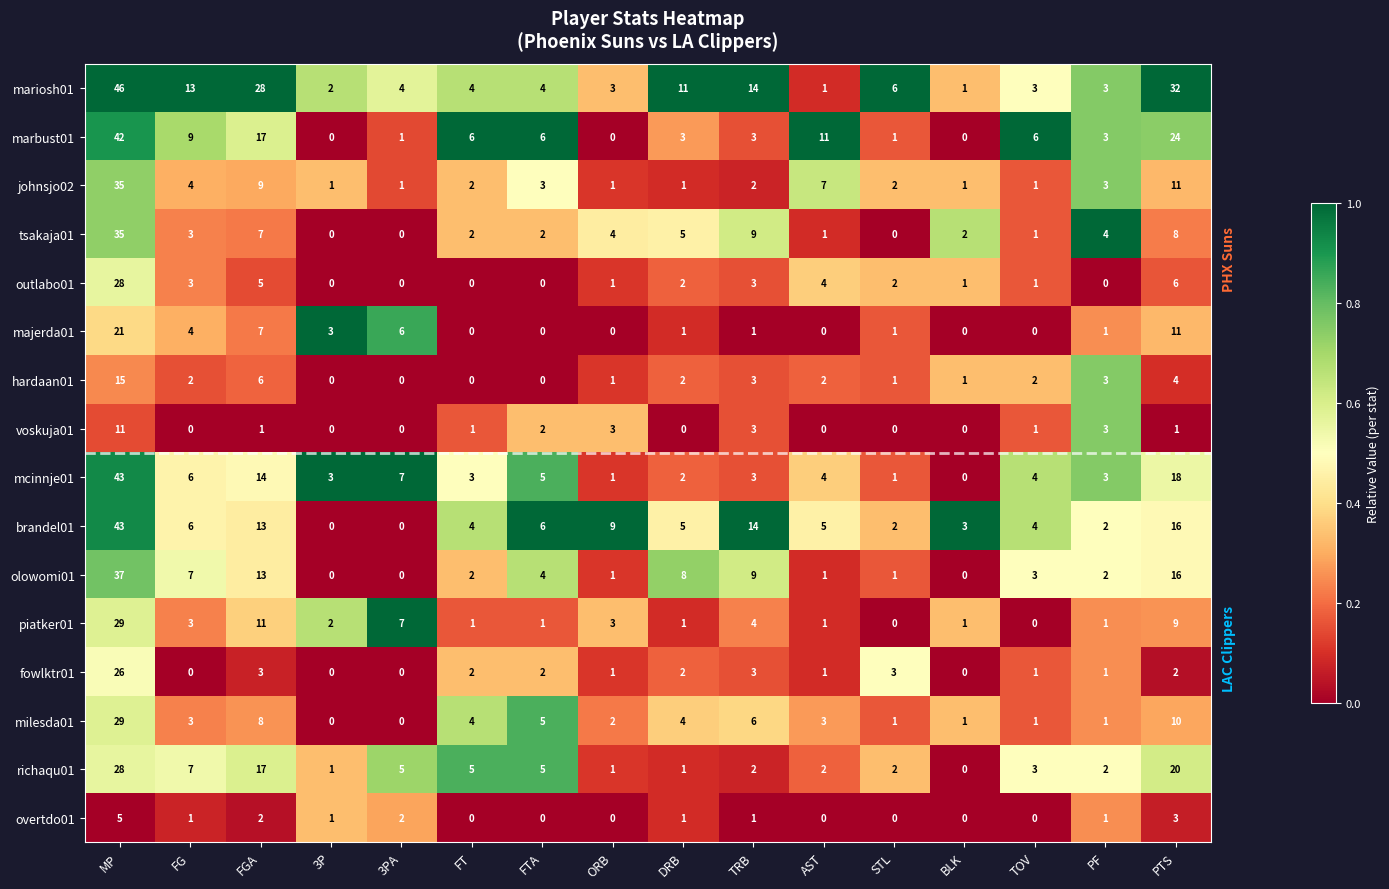

How many values in tsakaja01 are above zero?

13